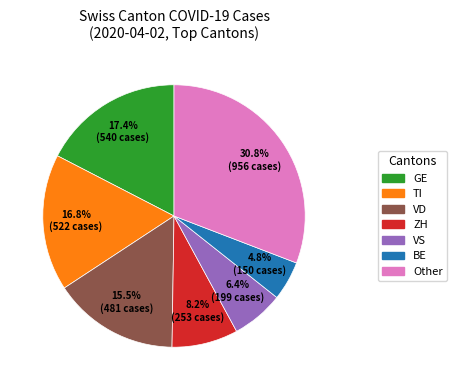

What is the largest slice in the pie chart?

Other